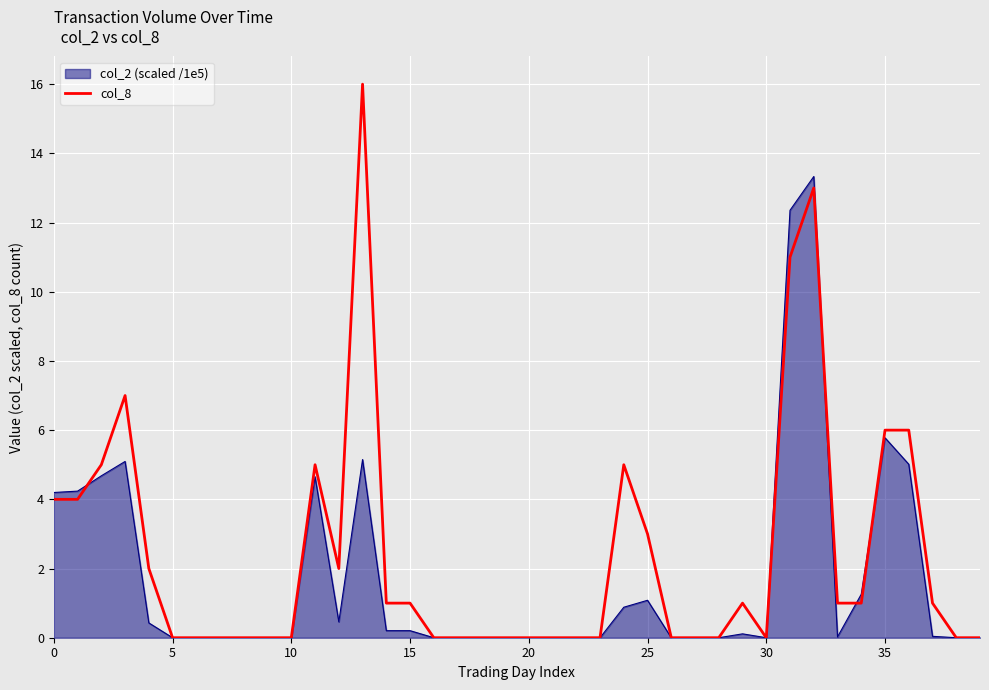

Which series has the largest range (max minus min)?

col_8